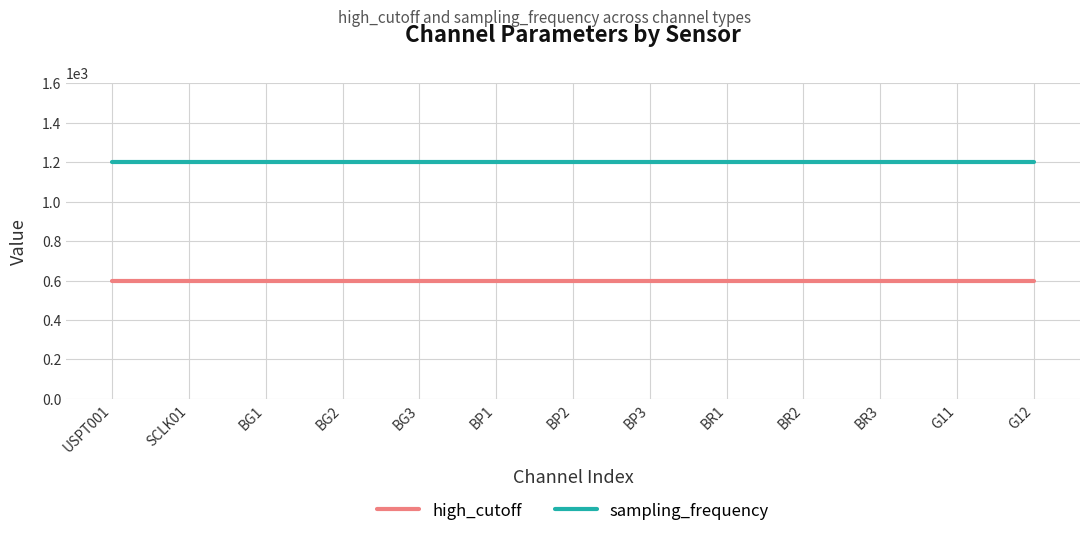

Rank the series by their maximum value, from lowest to highest.

high_cutoff, sampling_frequency